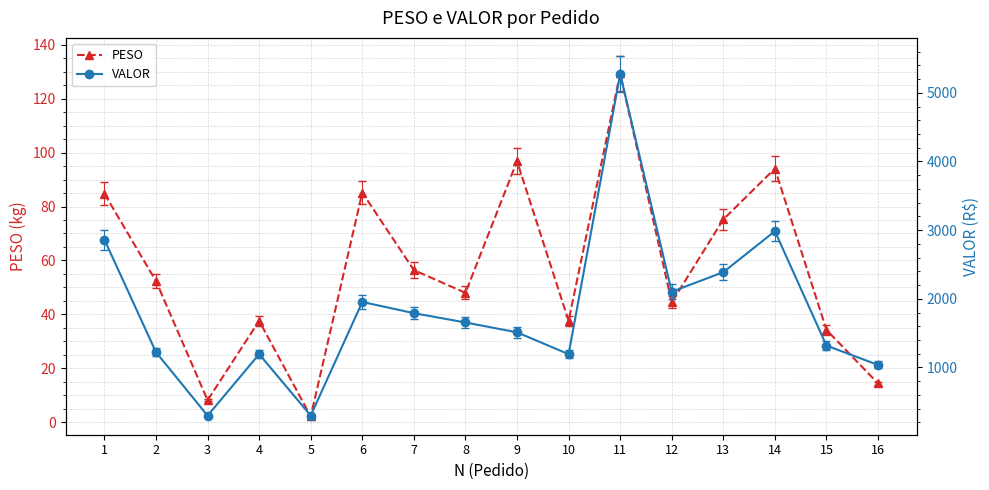

True or false: VALOR and PESO intersect in this chart.

False